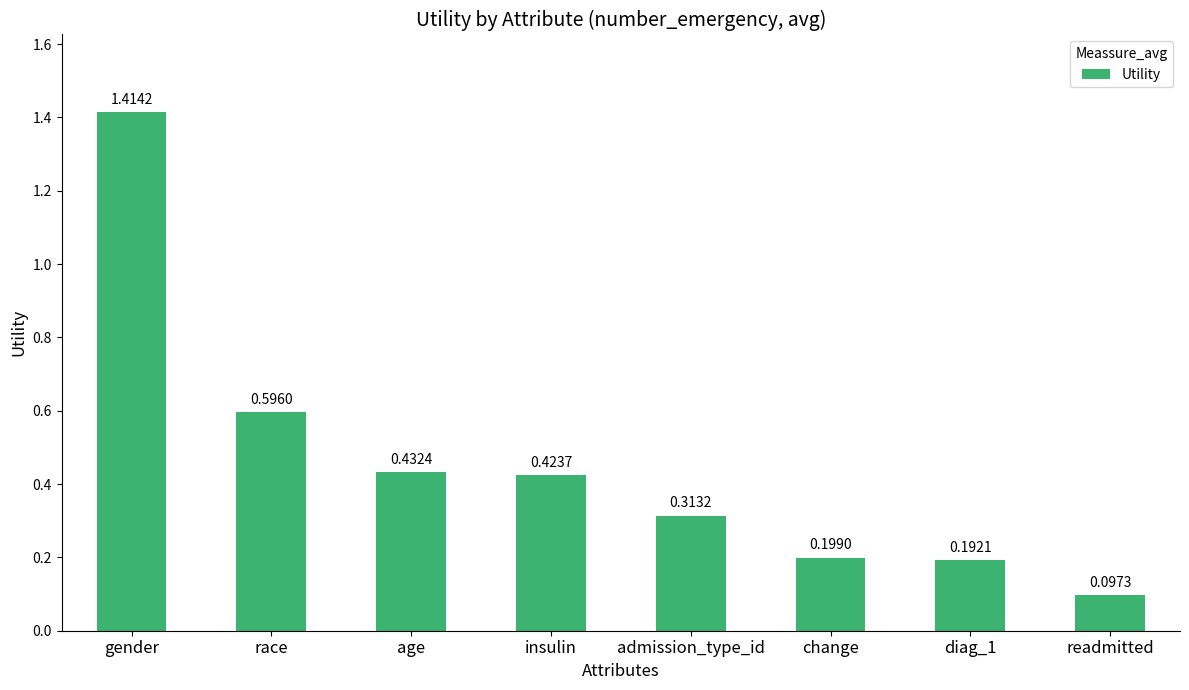

Between gender and change, which is larger?

gender